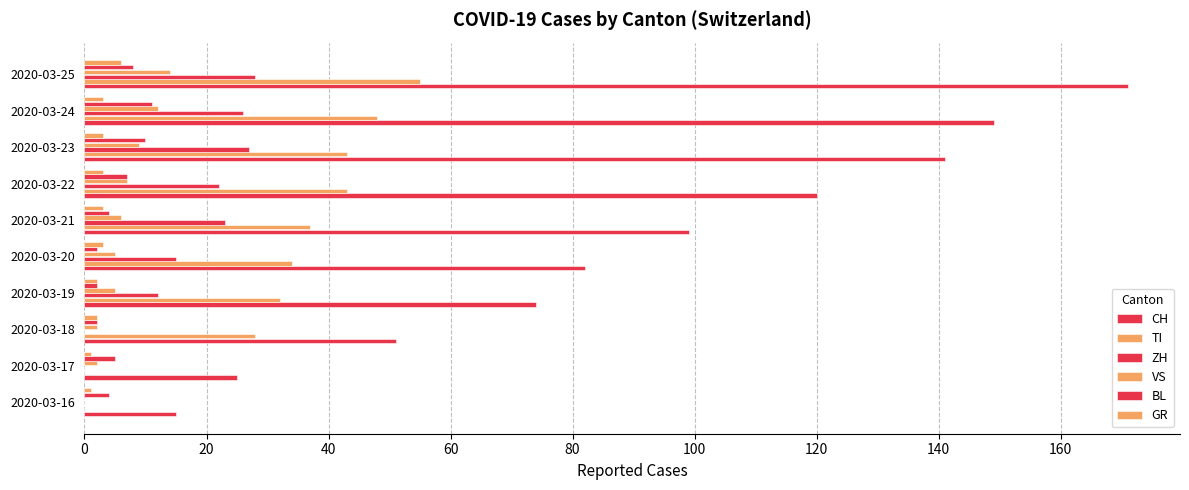

How many series are shown in this chart?

6